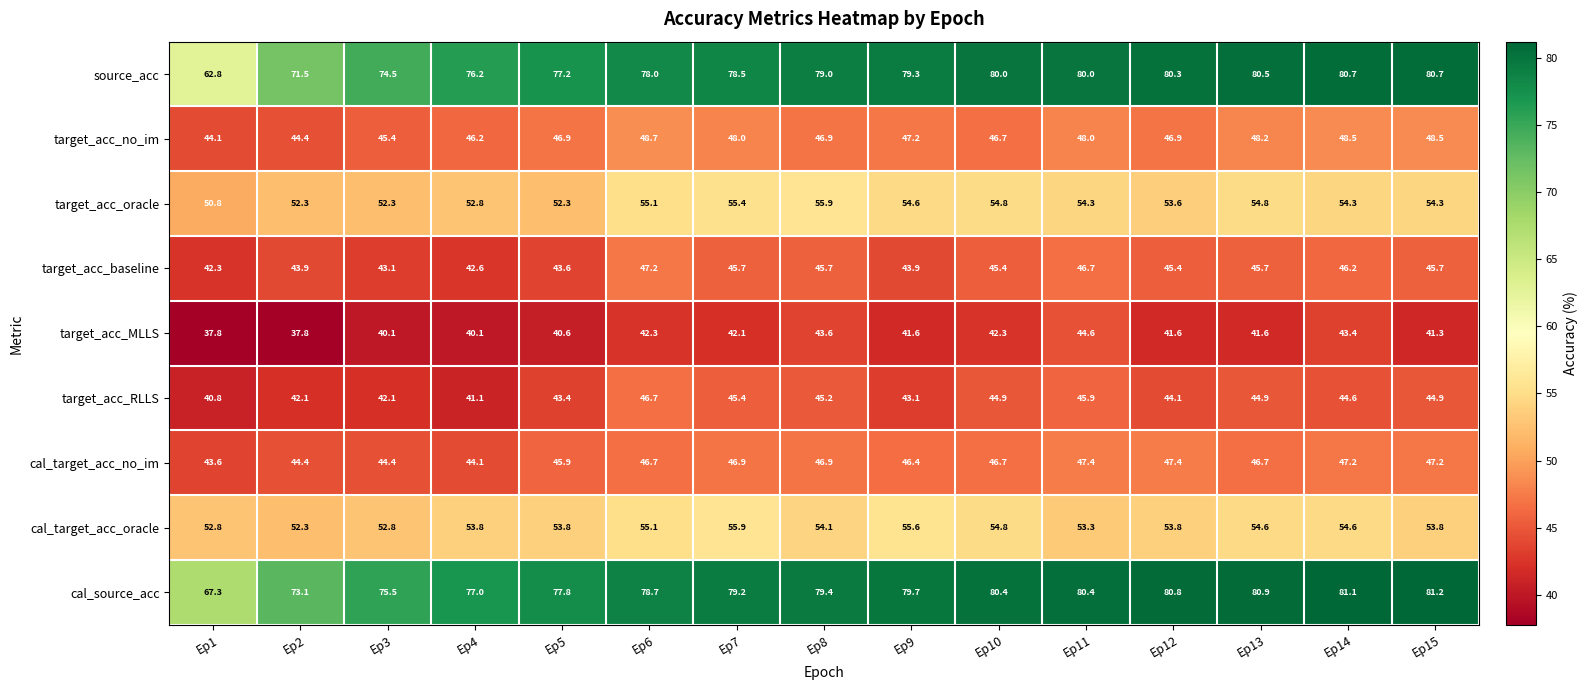

What is the average value of the target_acc_RLLS series?

43.9